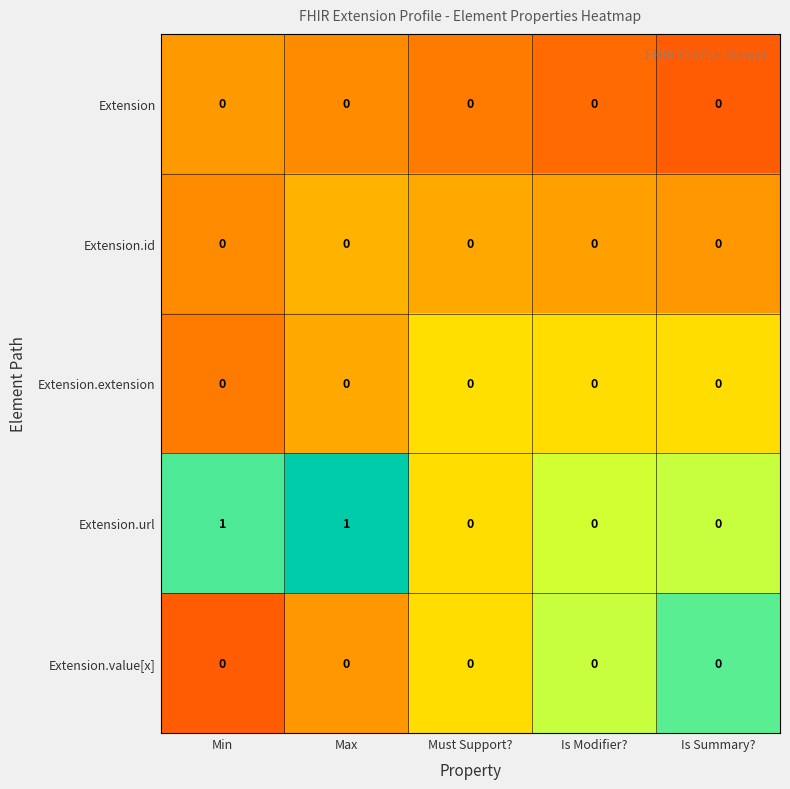

Which series has the largest range (max minus min)?

Extension.url